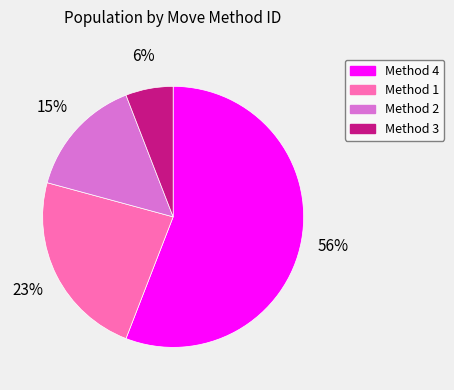

To the nearest percent, what is the difference between the largest and smallest slice percentages?

50%